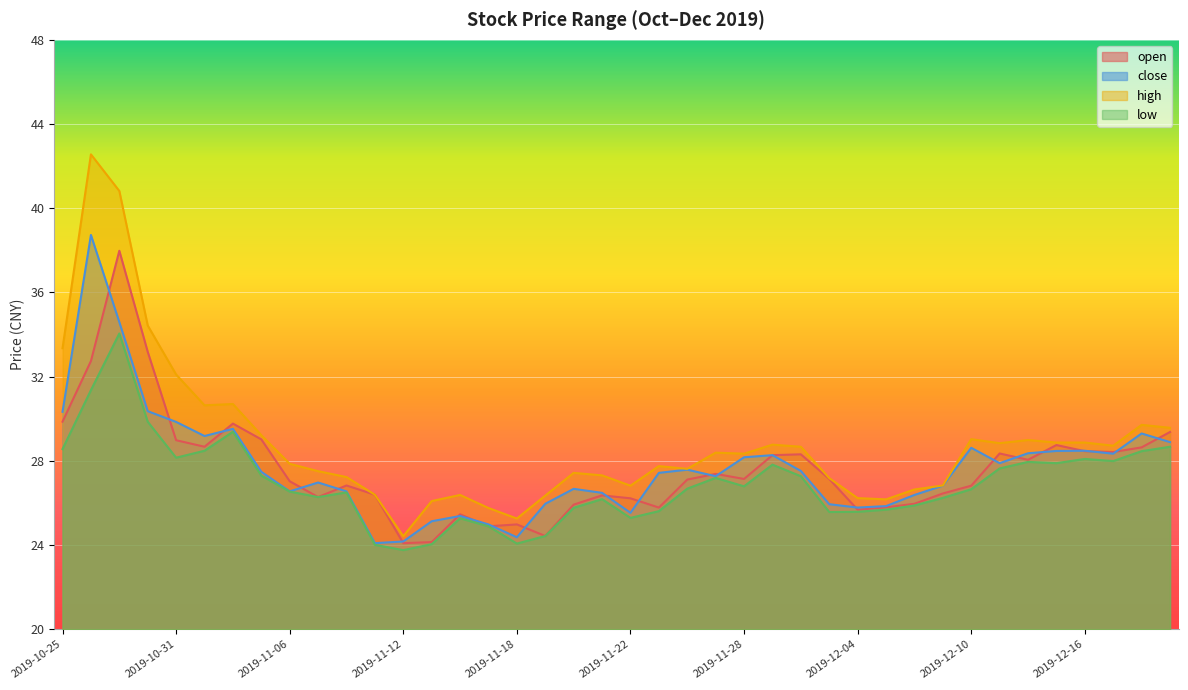

The value of open at 2019-11-22 is 16.6. True or false?

False